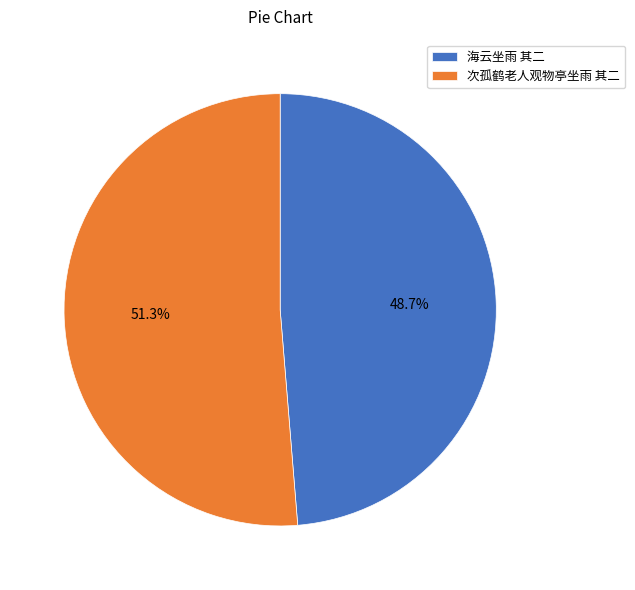

What percentage is the 海云坐雨 其二 slice, to the nearest percent?

49%